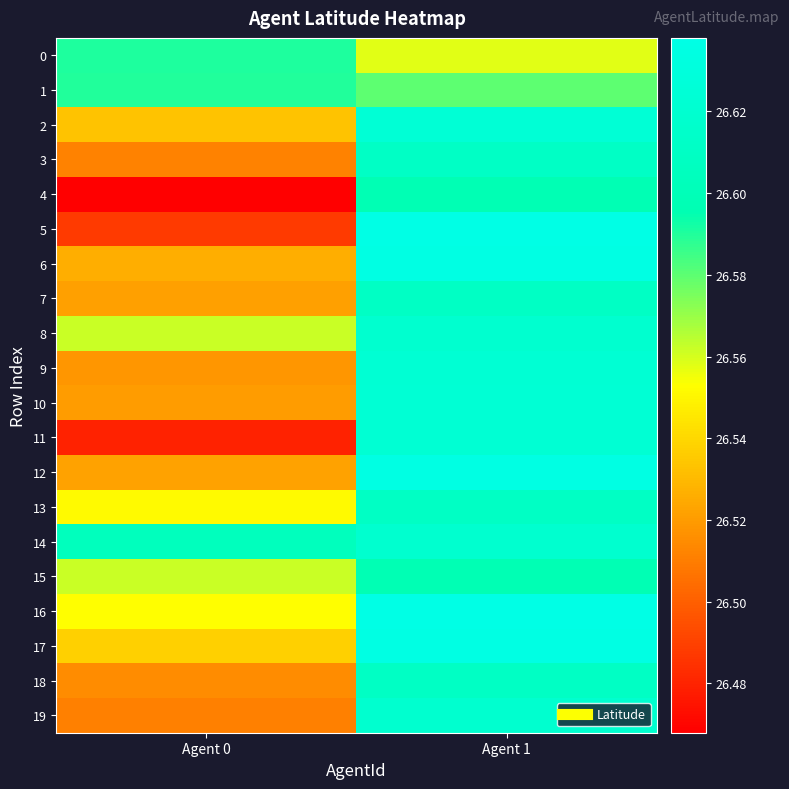

What is the spread (max minus min) of values at Agent 0?

0.1